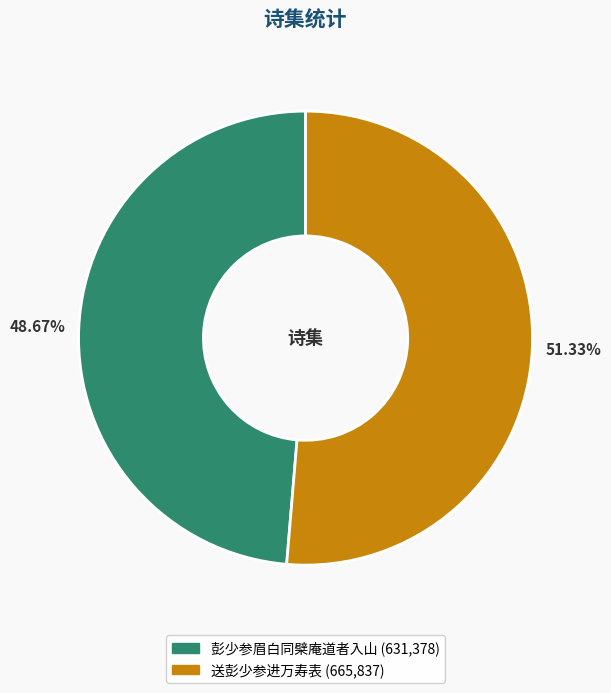

Between 送彭少参进万寿表 and 彭少参眉白同檗庵道者入山, which is larger?

送彭少参进万寿表